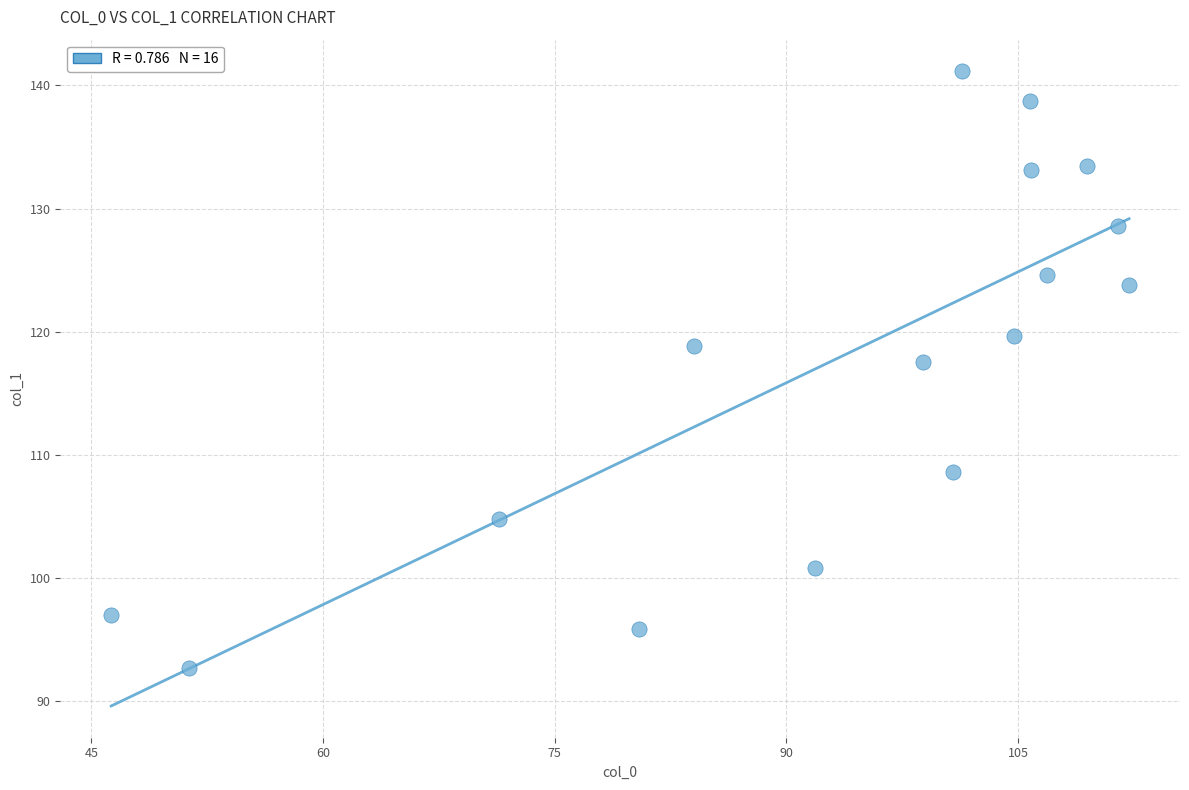

What Y value in the scatter plot is closest to 116?

117.5